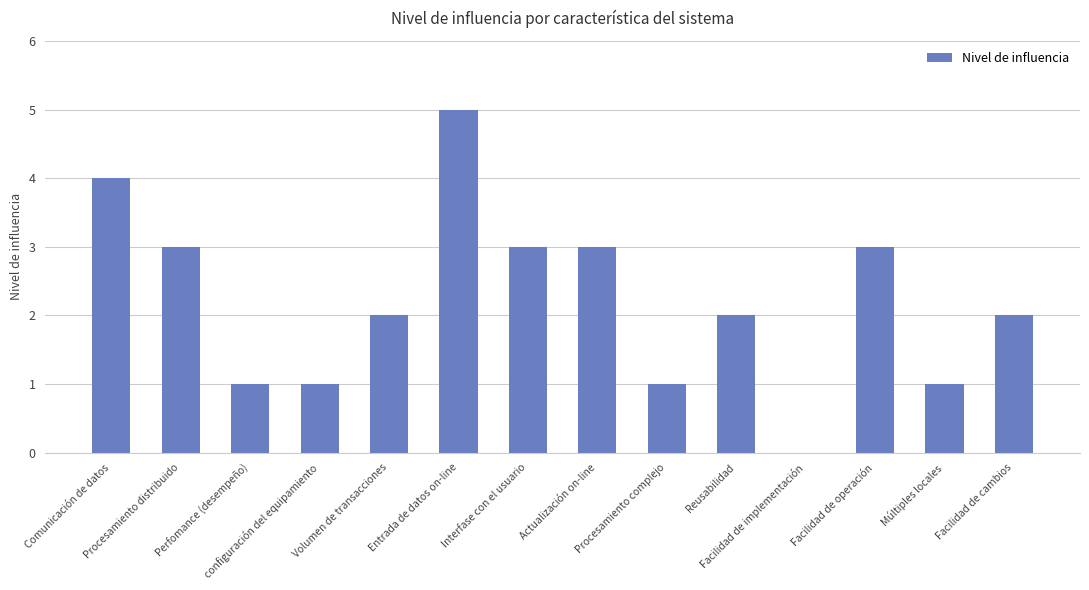

What is the average value?

2